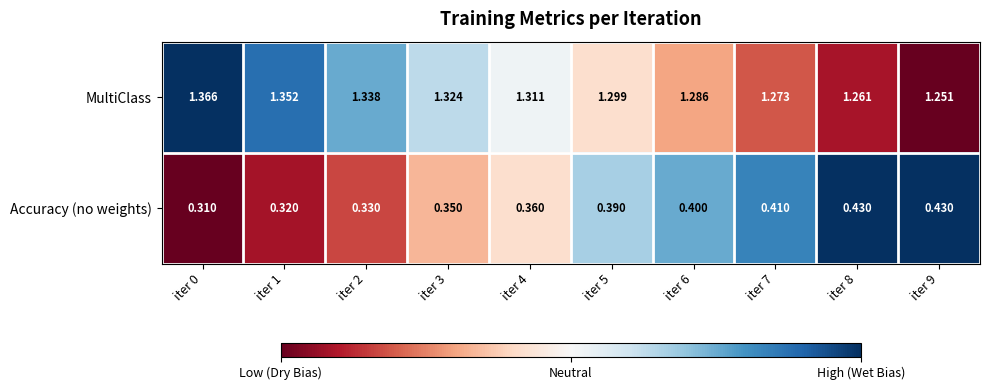

Between iter 4 and iter 7, which series saw the biggest shift?

Accuracy (no weights)